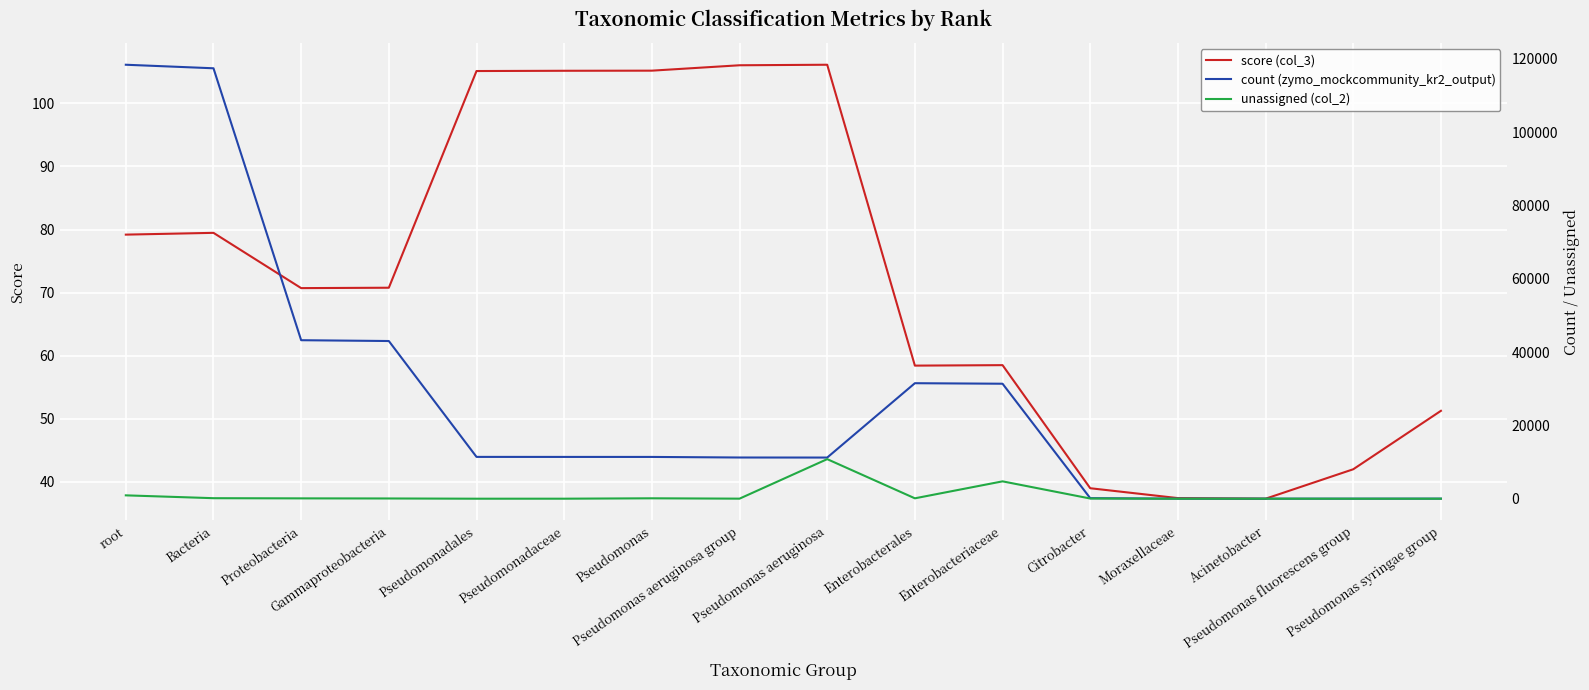

How many lines are shown in the chart?

3